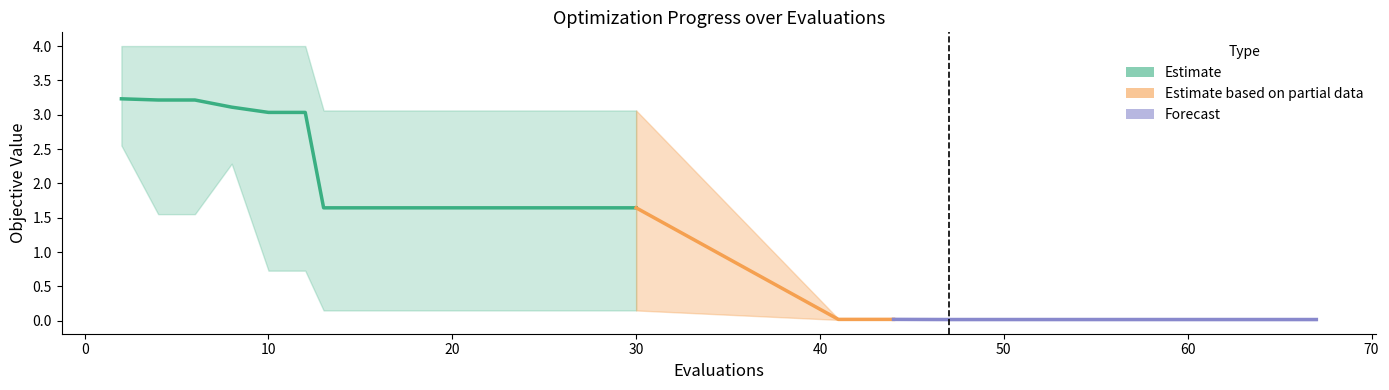

The value of worst at 15 is 3.1. True or false?

True